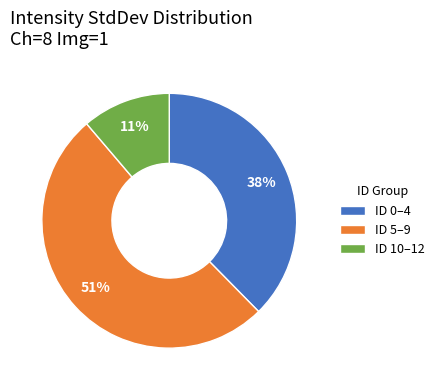

To the nearest percent, what portion does ID 10–12 represent?

11%